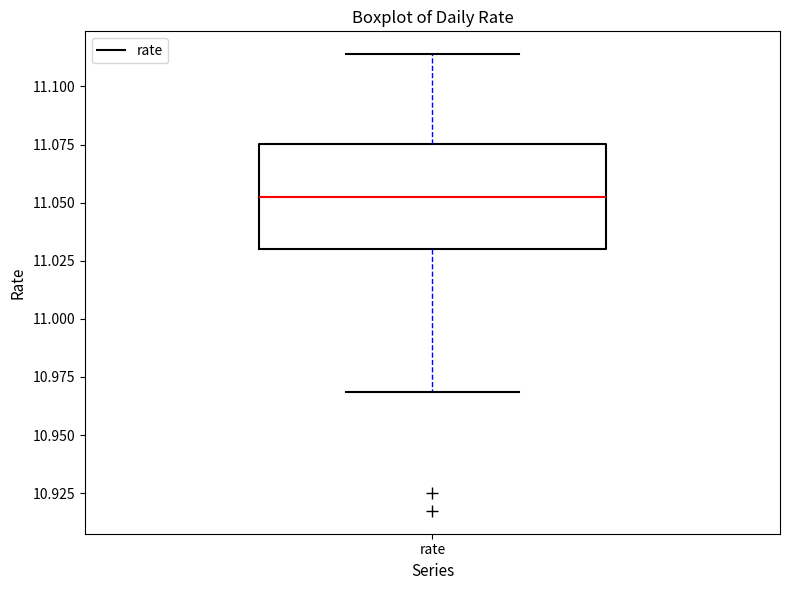

Transcribe this box plot: give where the median line is, the range the box spans, and where the two whiskers end, as read against the y-axis. The values are not printed on the chart, so give them approximately, as read against the axis.

median 11.050, box 11.030 to 11.075, whiskers 10.970 to 11.115